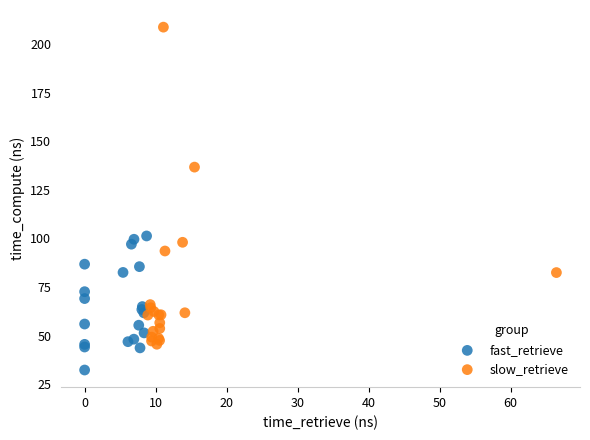

Which series contains the lowest Y value?

fast_retrieve